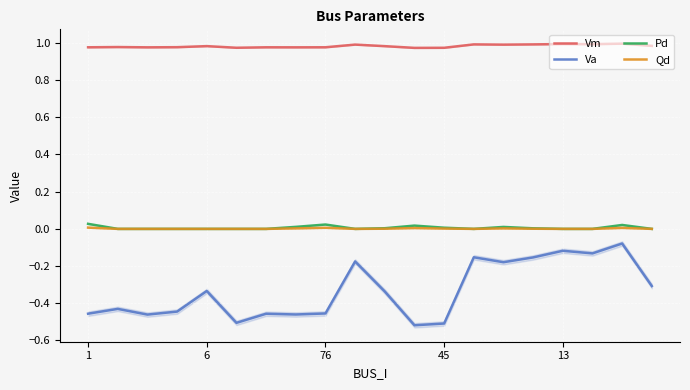

What is the sum of all Va values?

-6.7